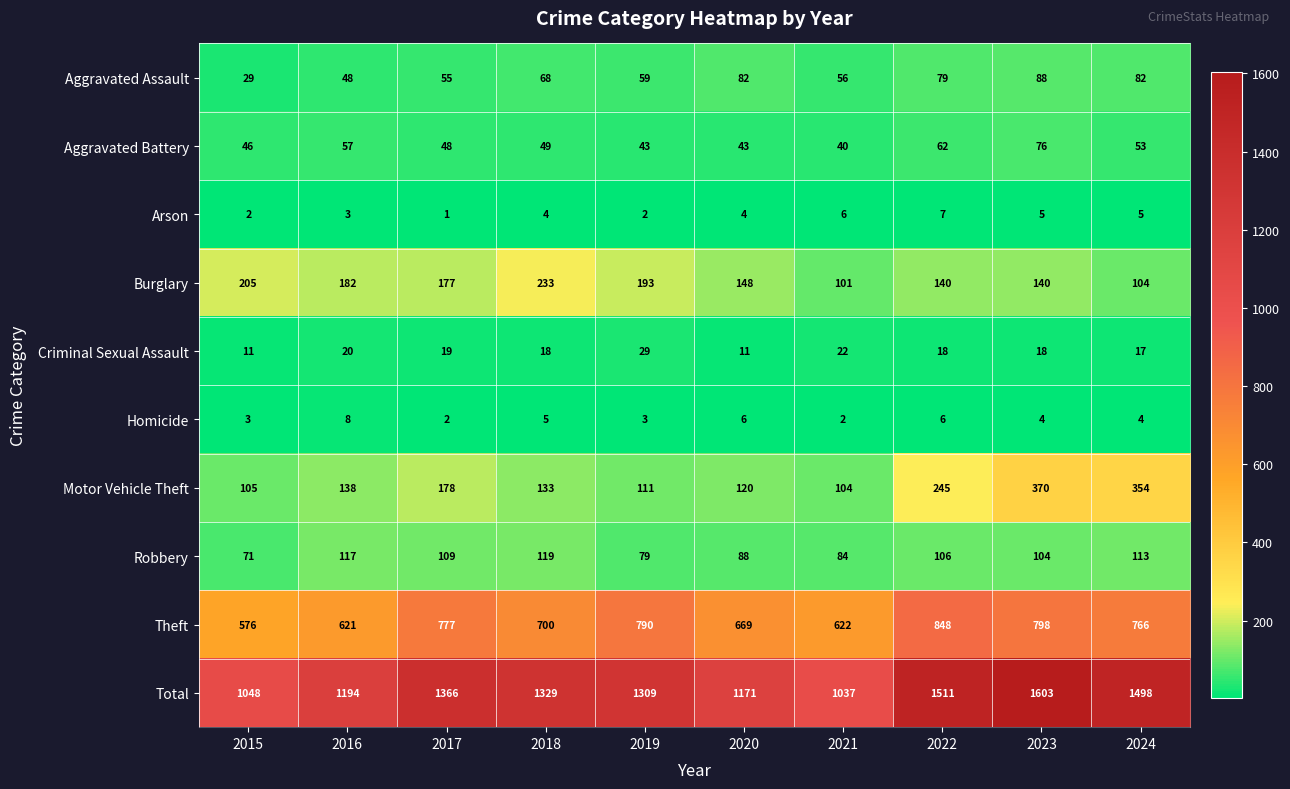

Is it true that Robbery equals 51 at 2020?

False